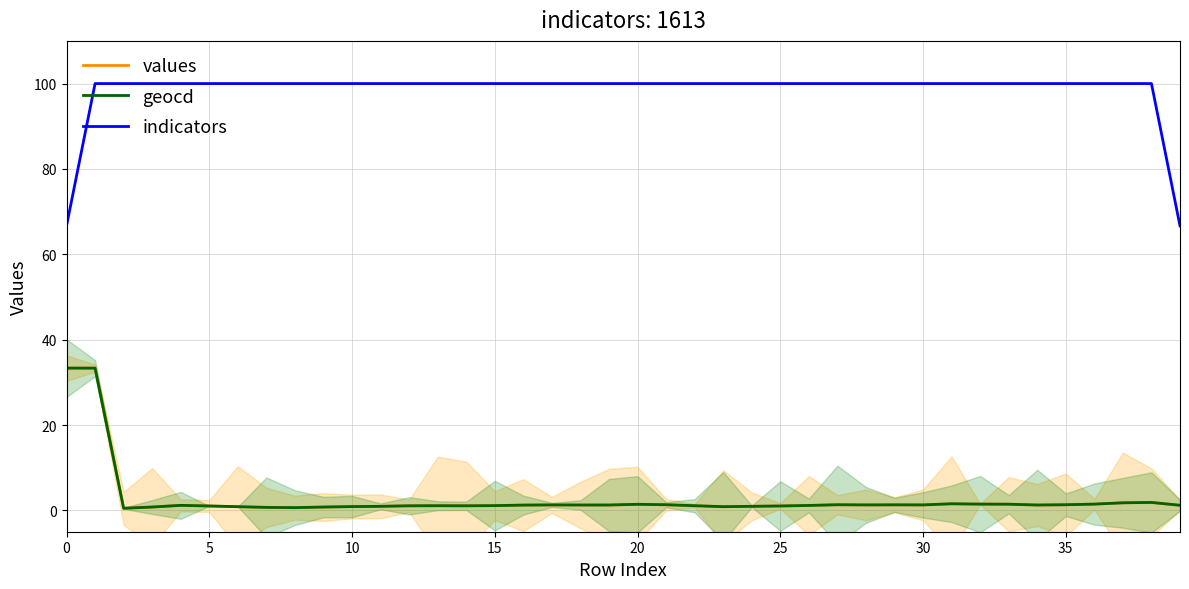

True or false: geocd and values intersect in this chart.

False